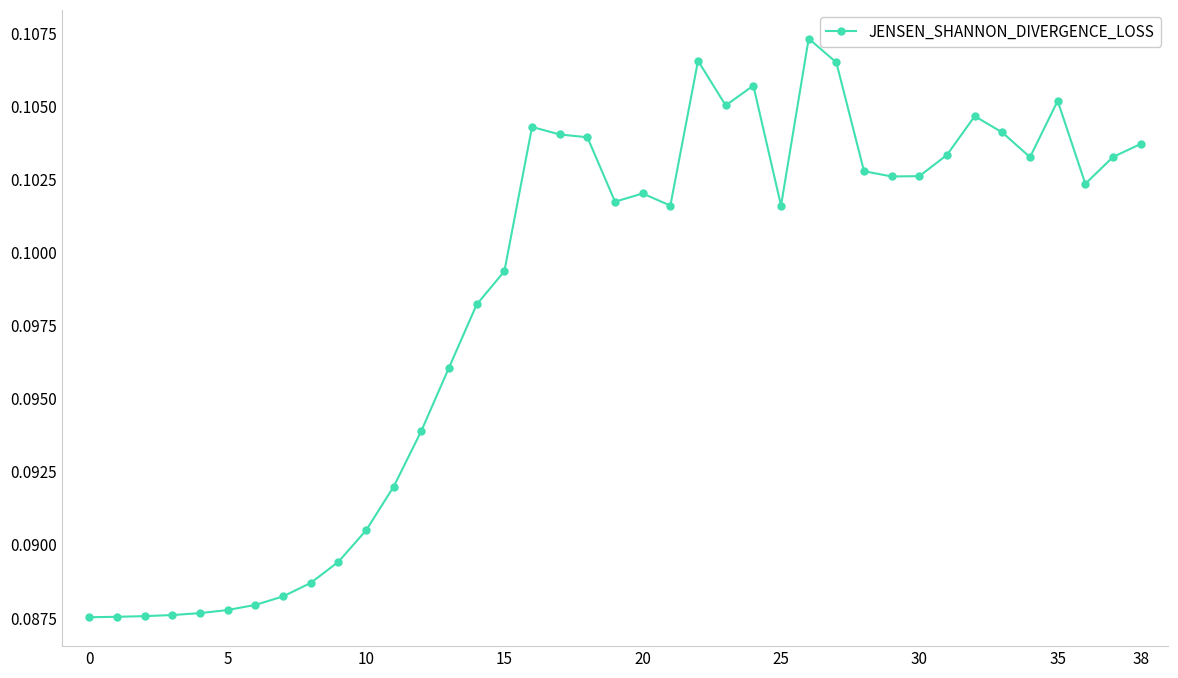

Reading left to right, list all the values displayed in this chart.

0.1	0.1	0.1	0.1	0.1	0.1	0.1	0.1	0.1	0.1	0.1	0.1	0.1	0.1	0.1	0.1	0.1	0.1	0.1	0.1	0.1	0.1	0.1	0.1	0.1	0.1	0.1	0.1	0.1	0.1	0.1	0.1	0.1	0.1	0.1	0.1	0.1	0.1	0.1